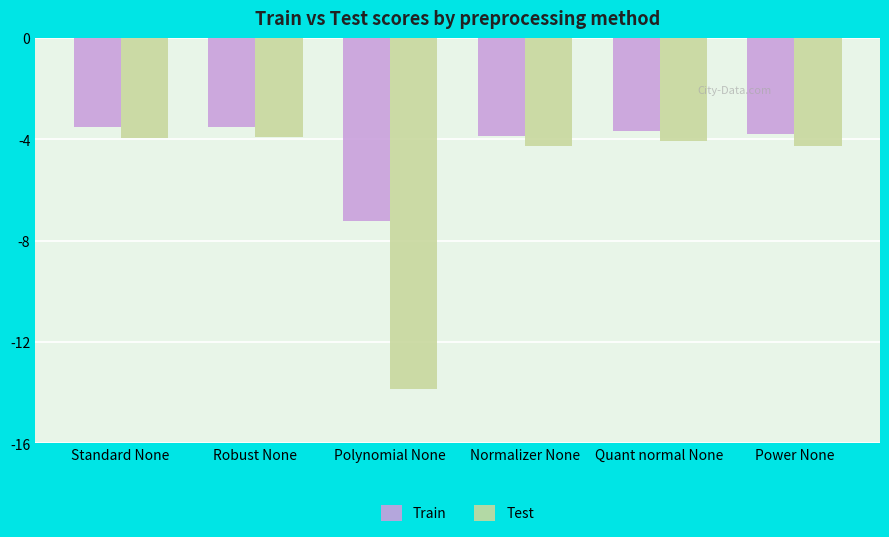

What is the difference between the Test values at Power None and Standard None?

0.3